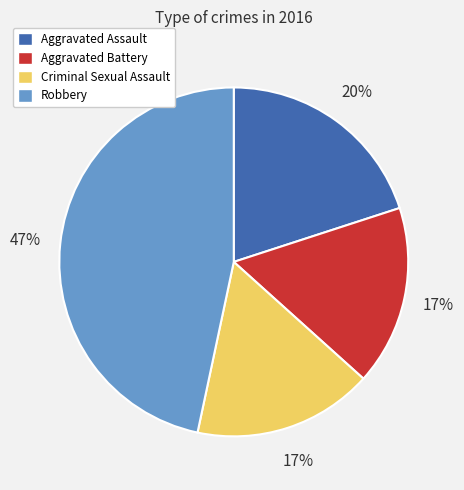

The Aggravated Assault slice represents 20% of the pie. True or false?

True